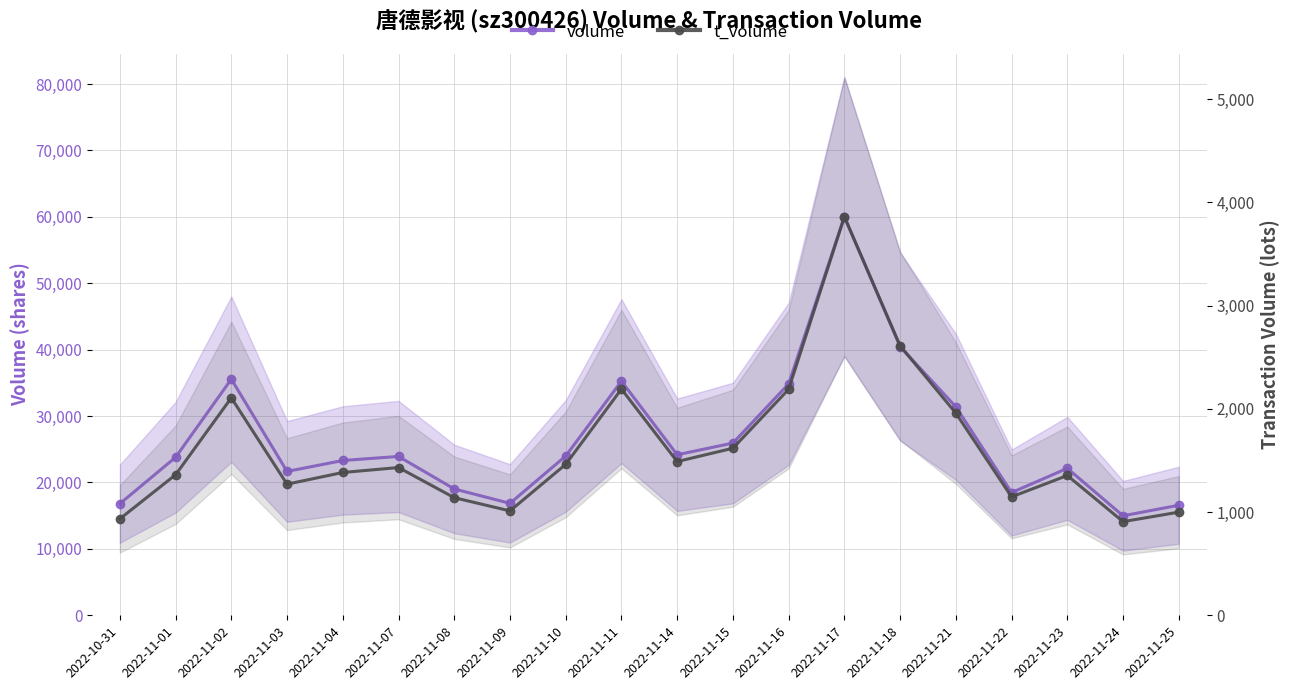

What is the minimum value shown in the chart?

907